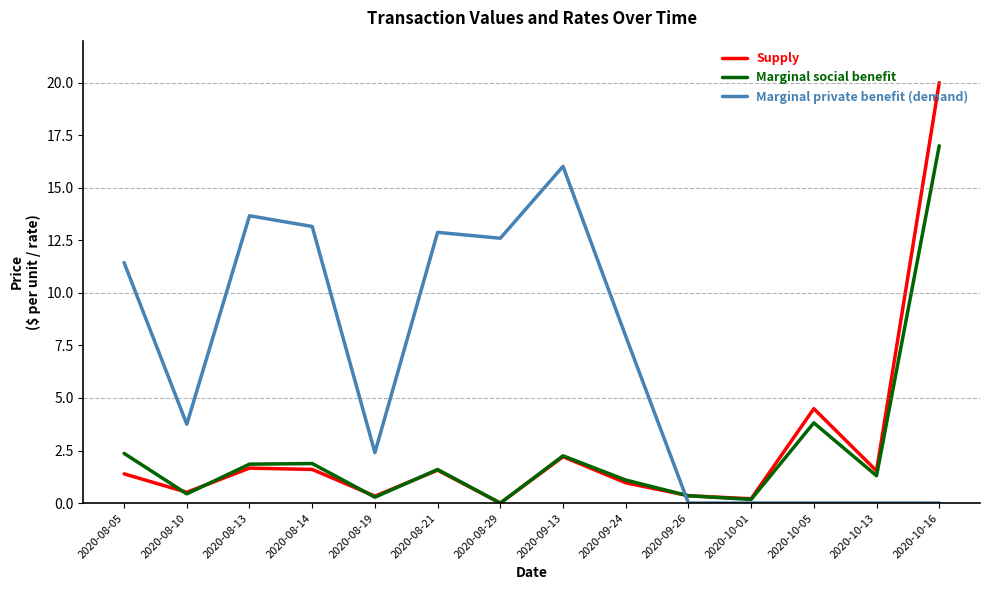

How many lines are shown in the chart?

3